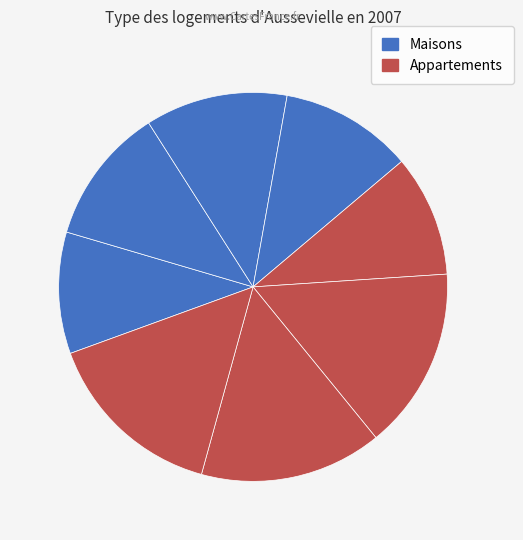

Is there a majority slice in this chart?

No